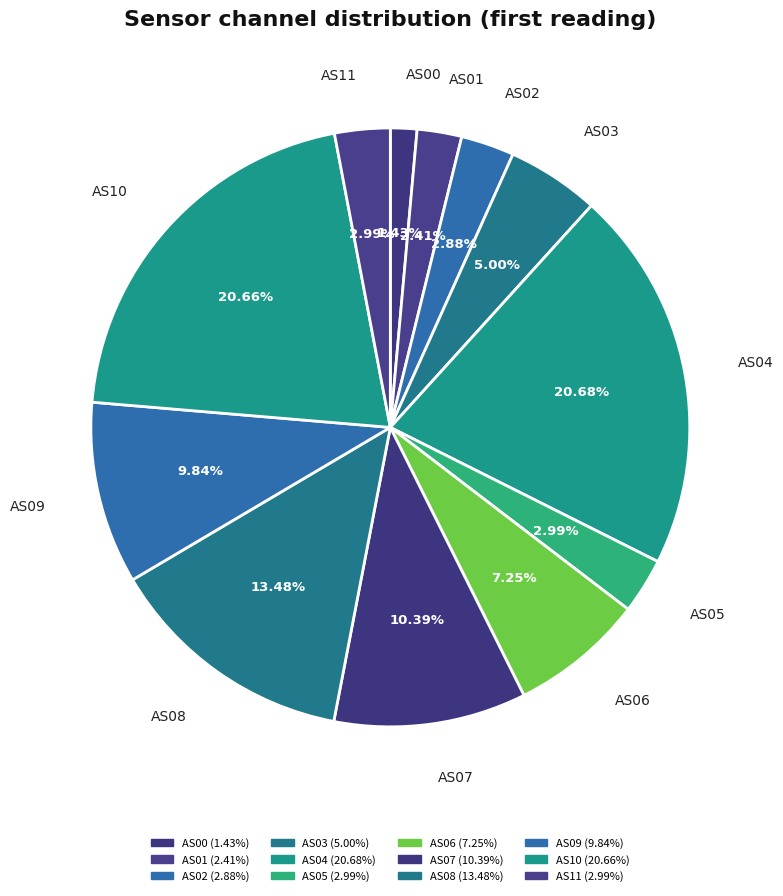

The AS07 slice represents 24% of the pie. True or false?

False